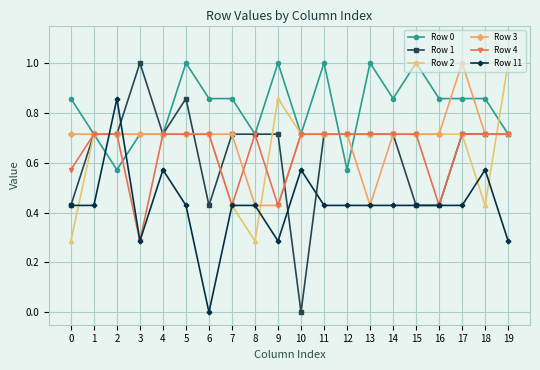

What is the total value across all series at 11?

4.3